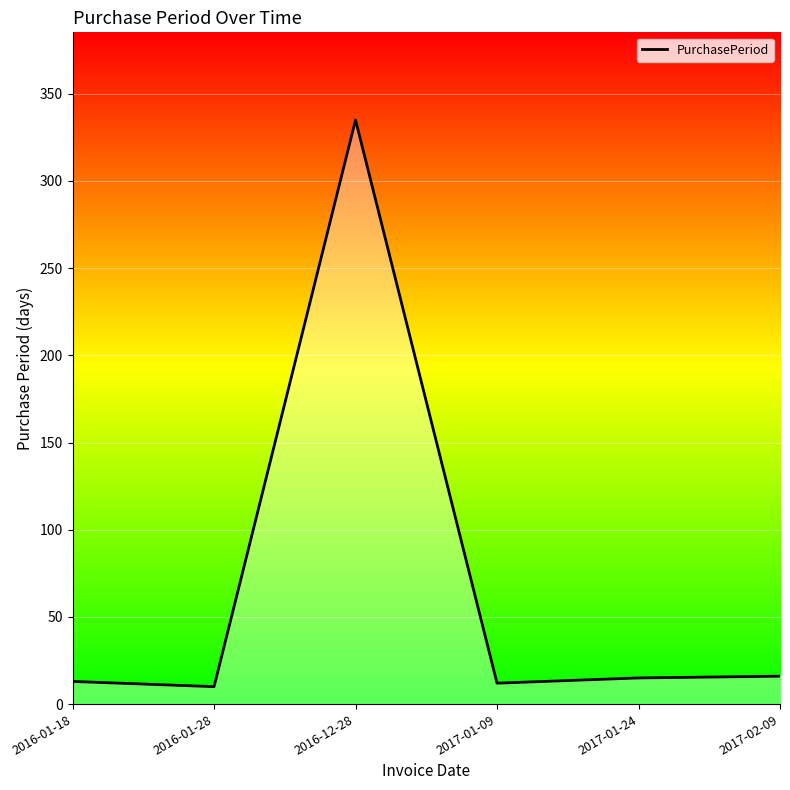

What is the smallest value displayed?

10